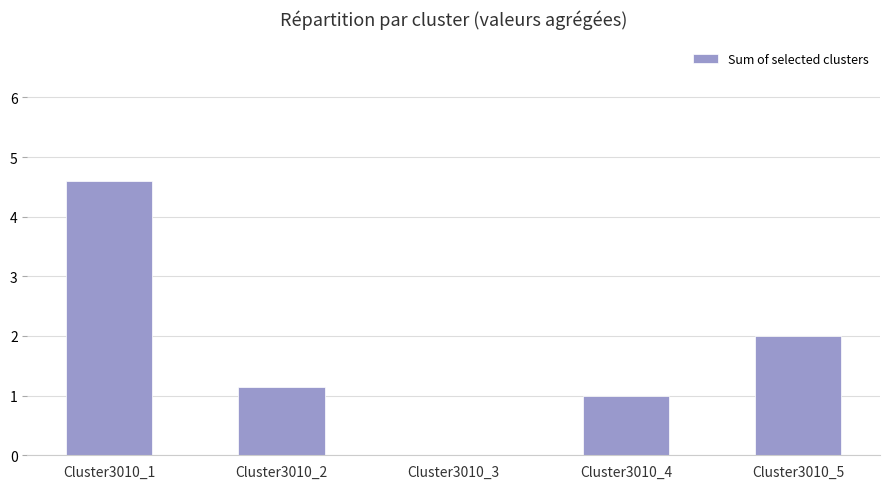

The chart shows a value of 1.1 at Cluster3010_2. True or false?

True